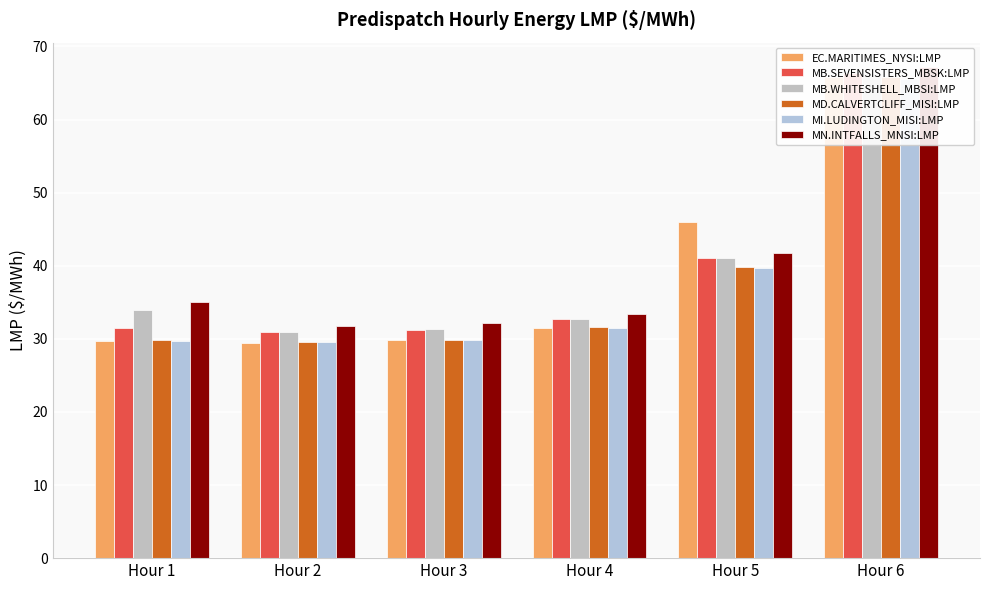

What is the difference between the MD.CALVERTCLIFF_MISI:LMP values at Hour 2 and Hour 3?

0.3